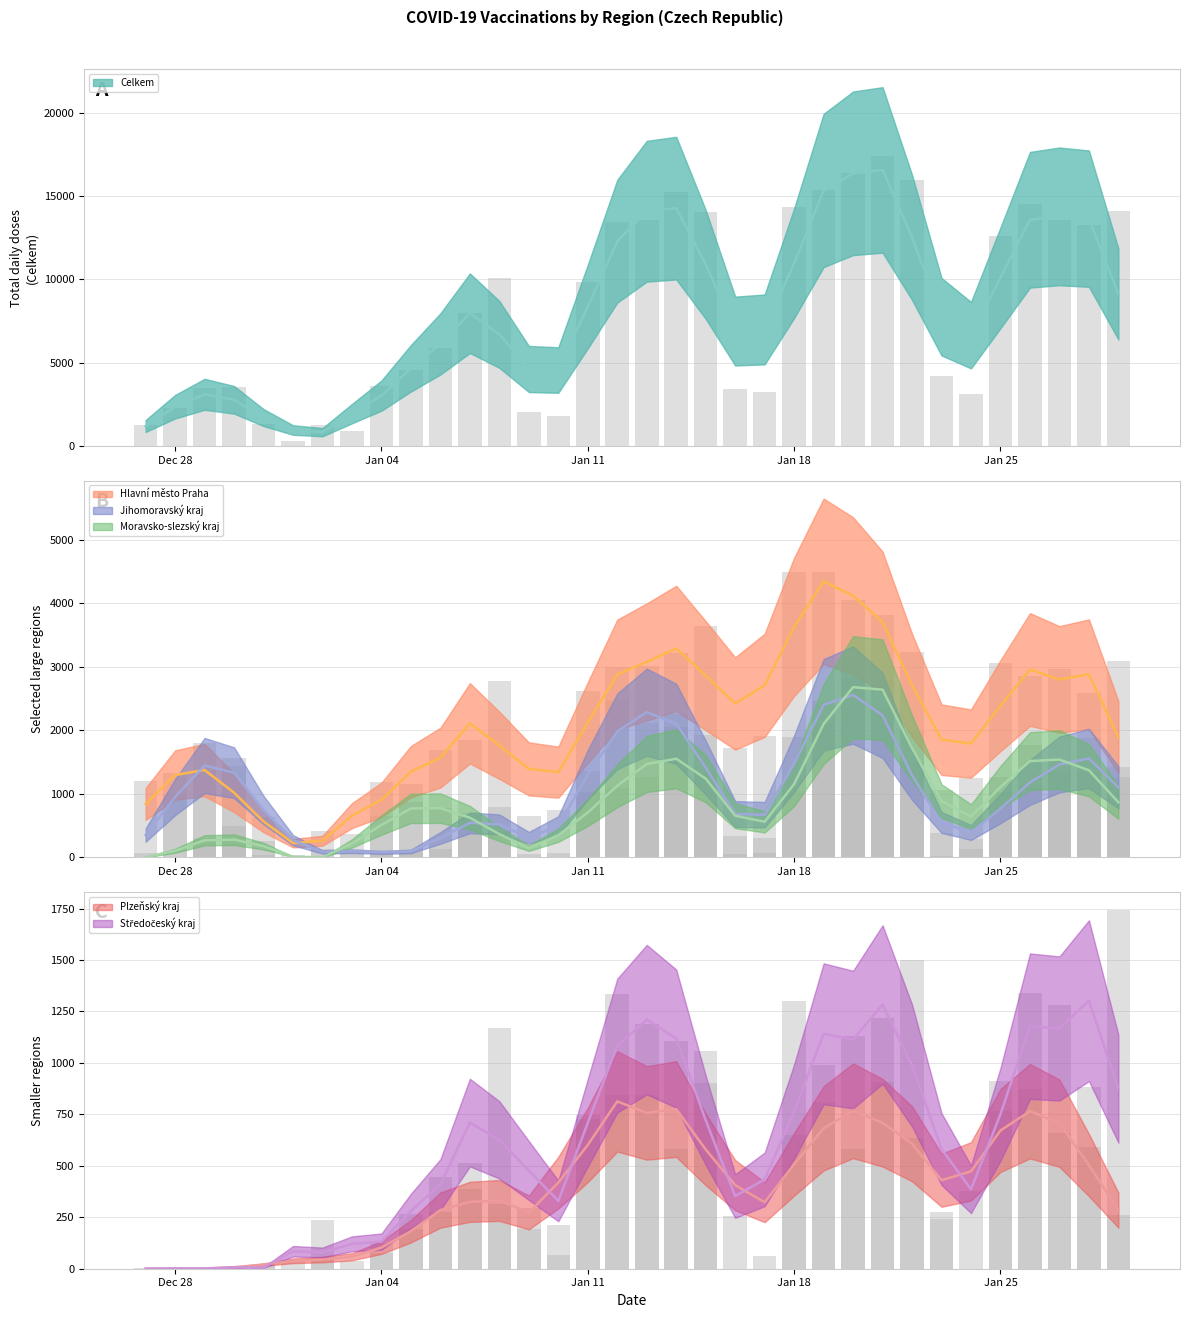

At which category does the chart reach its minimum across all series?

Dec 28